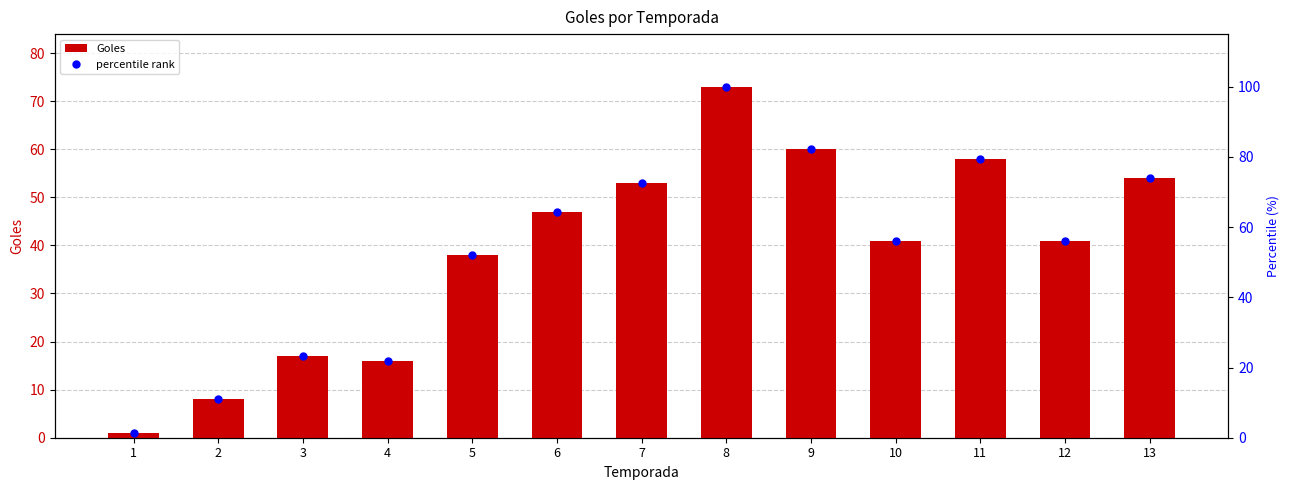

What is the difference between the maximum and second lowest values in the percentile rank series?

89.0